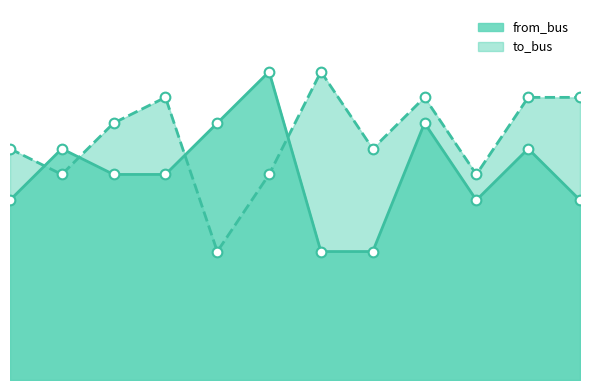

The from_bus series shows 6 at 1. True or false?

False